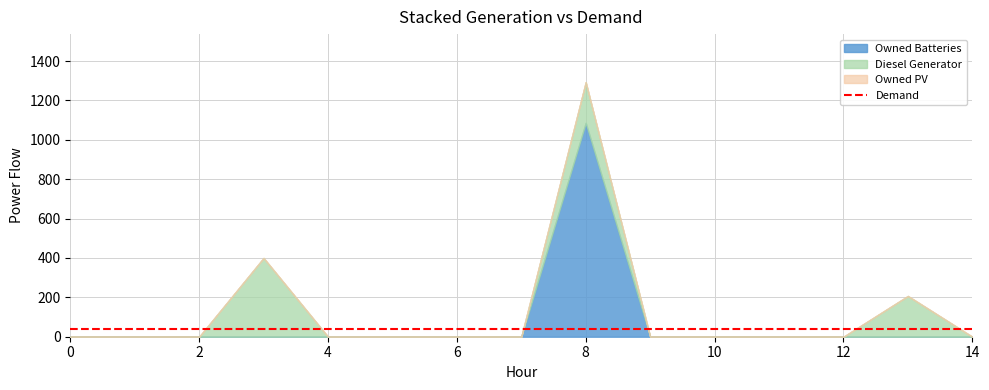

Does the chart have visible grid lines?

Yes